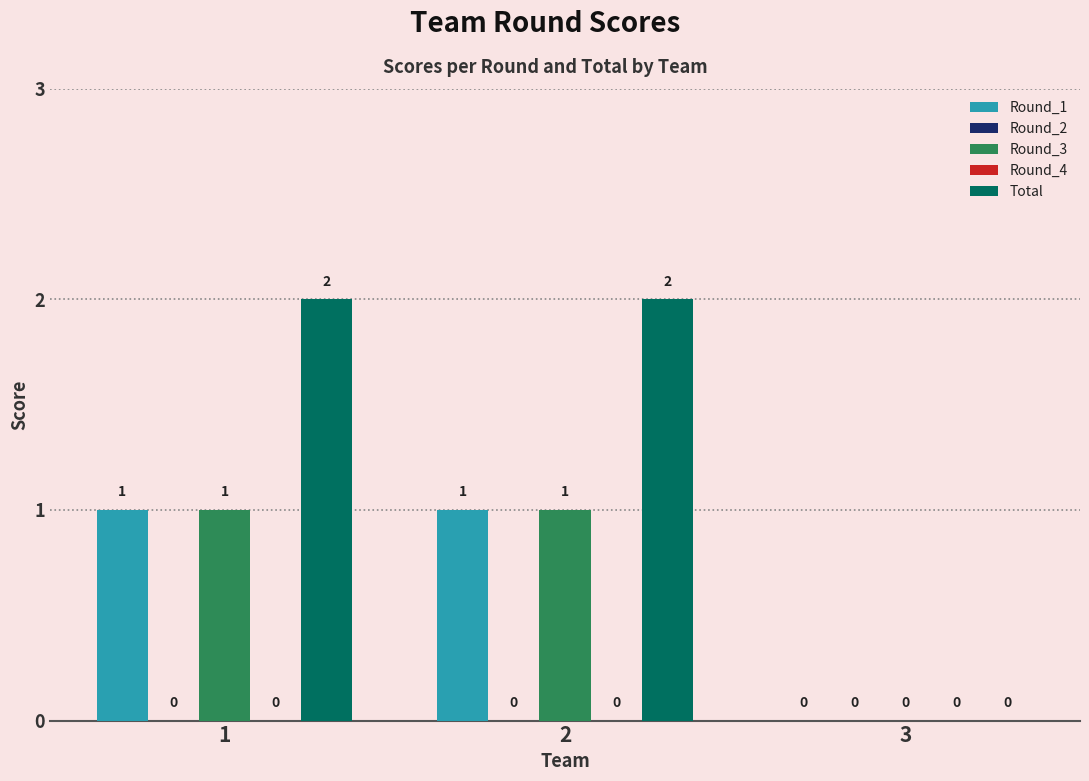

What is the approximate value of Total at 1?

2